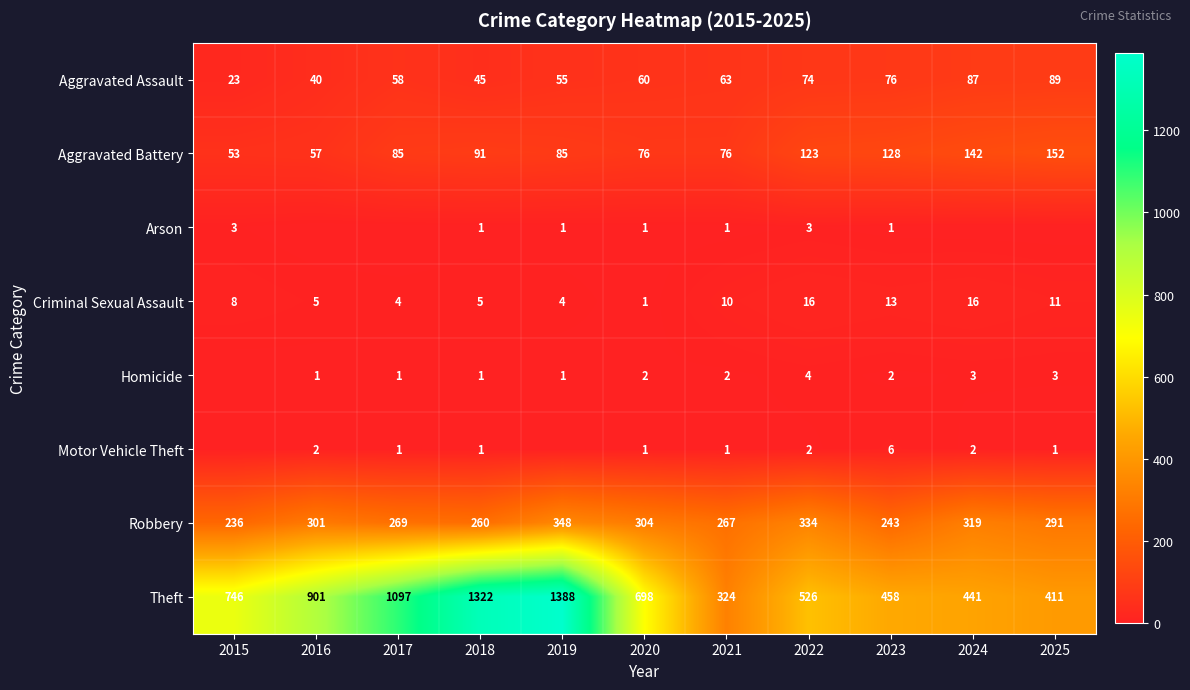

Between 2017 and 2022, which is larger?

2022